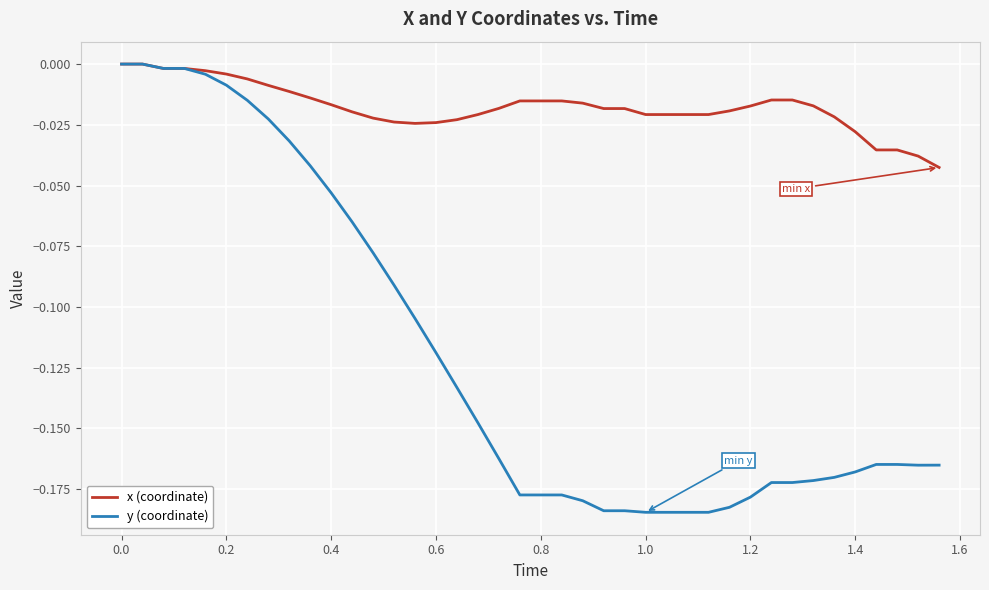

Which series has the largest total across all categories?

x (coordinate)